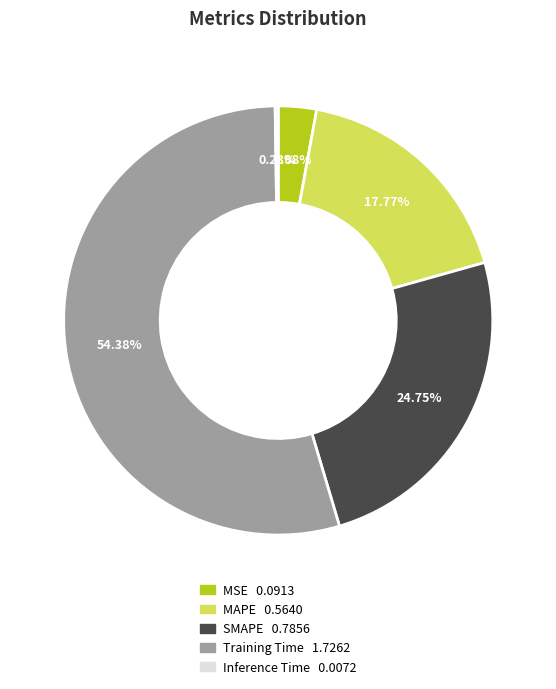

To the nearest percent, what is the difference between the largest and smallest slice percentages?

54%